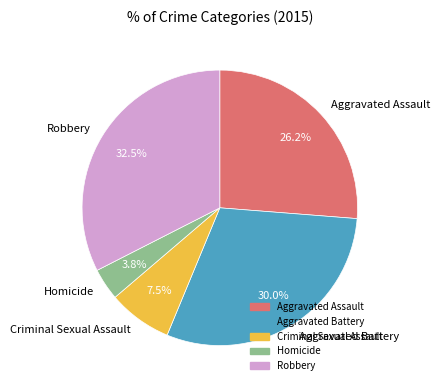

Do Aggravated Battery and Aggravated Assault together represent more than half of the pie?

Yes